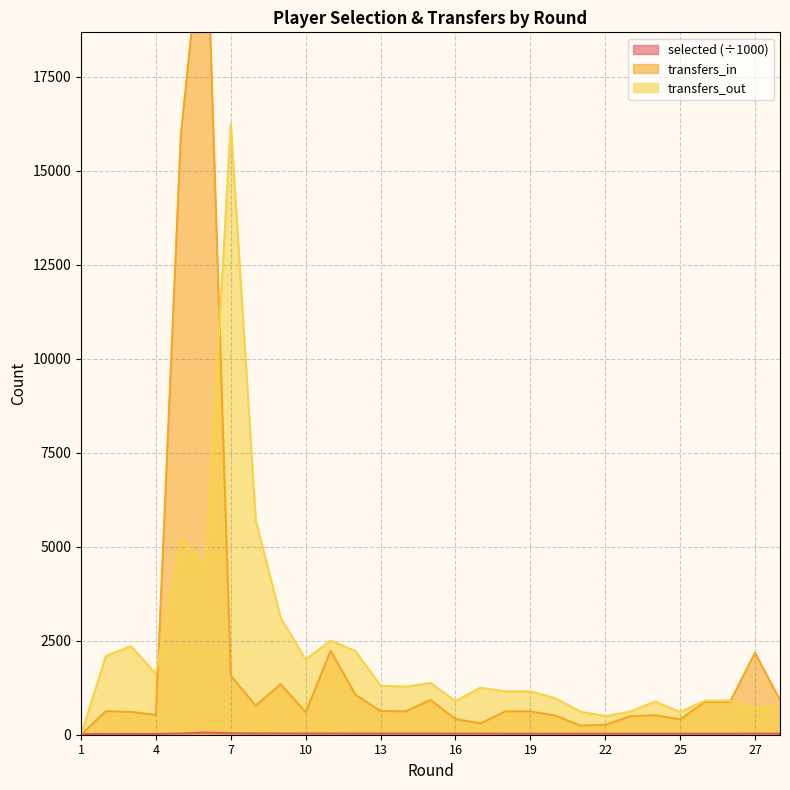

The selected series shows 14.6 at 23. True or false?

False